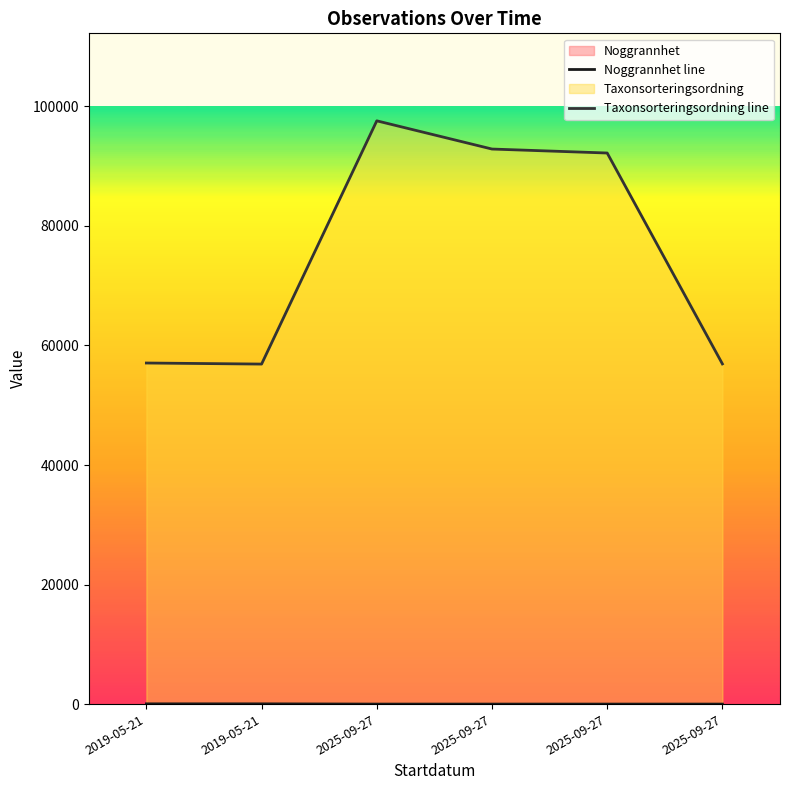

Is it true that Taxonsorteringsordning line equals 56917 at 2025-09-27?

True